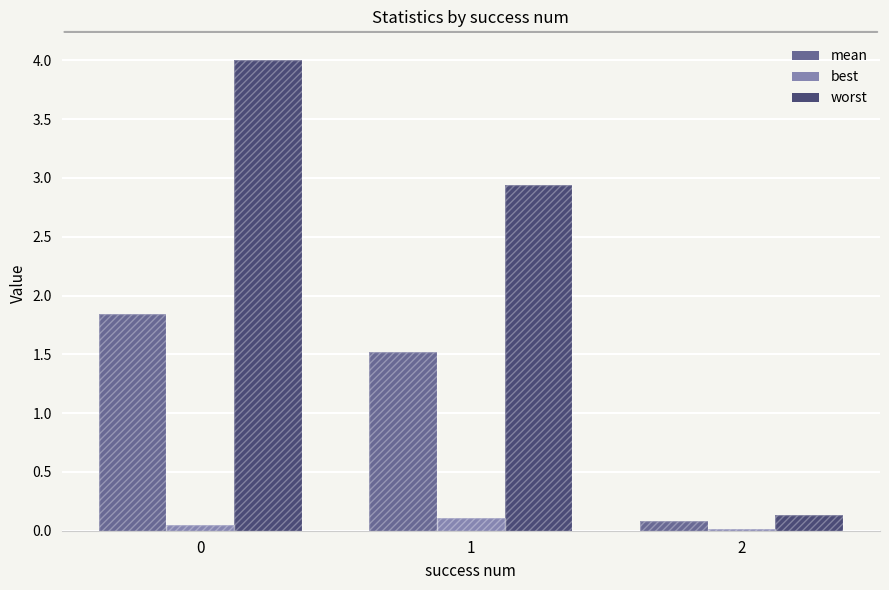

What is the value of the best bar at the 2nd from the left?

0.1